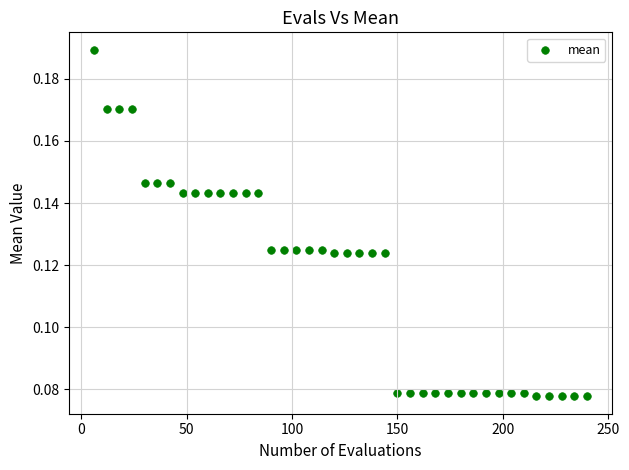

What is the range of X values (max minus min)?

234.0